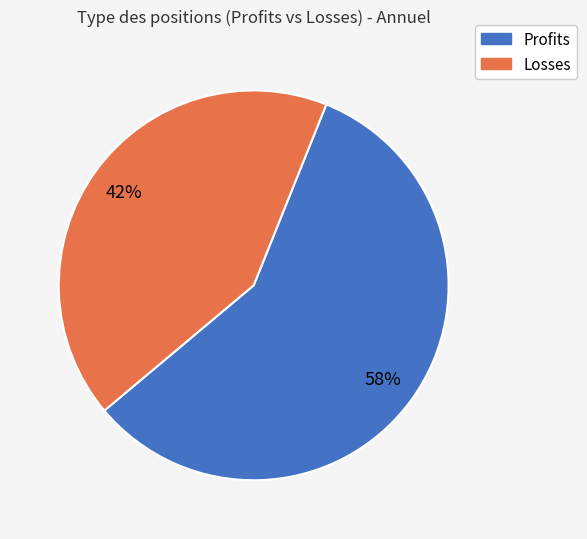

To the nearest percent, what is the average slice percentage?

50%